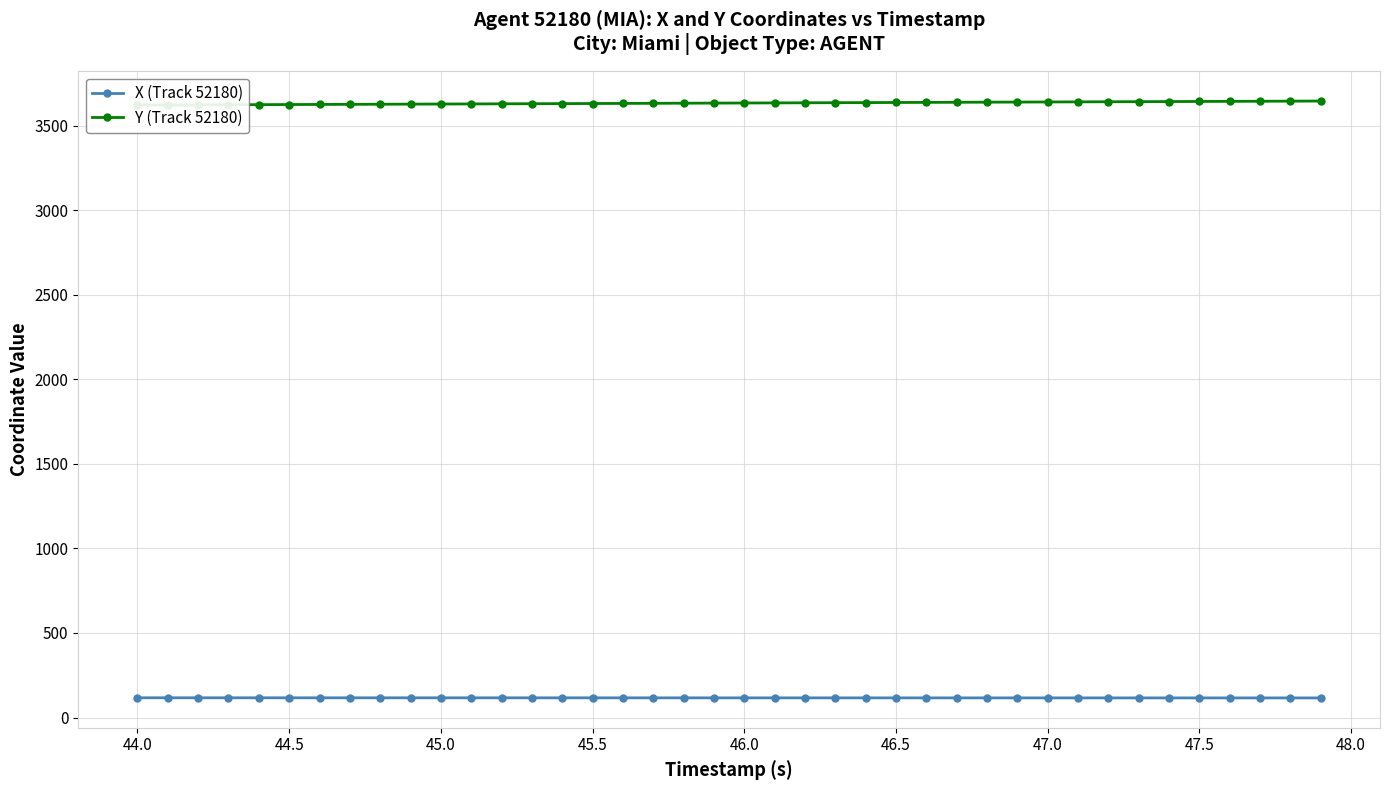

True or false: Y (Track 52180) has more than 0 interior local peaks.

False